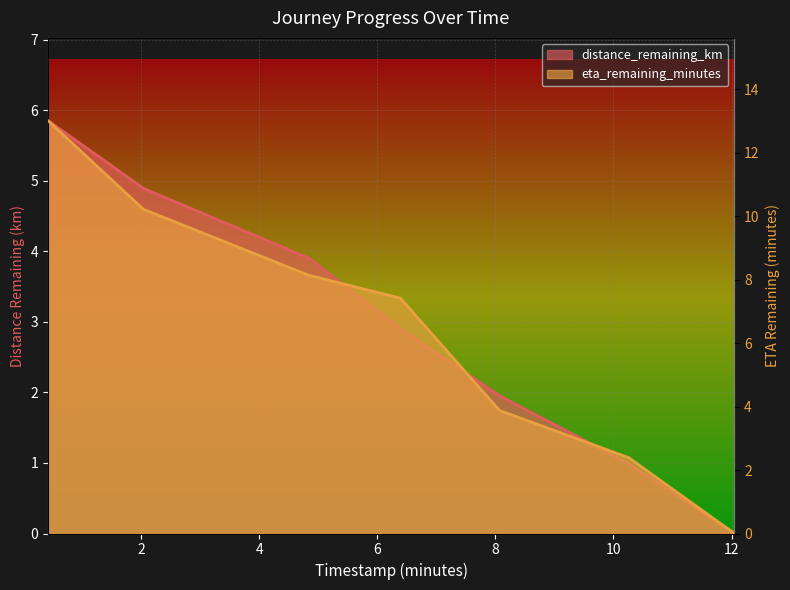

What is the maximum value for distance_remaining_km?

5.9